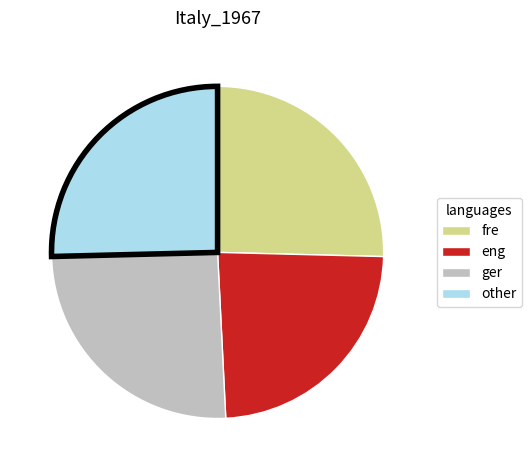

Which slice is the smallest?

eng